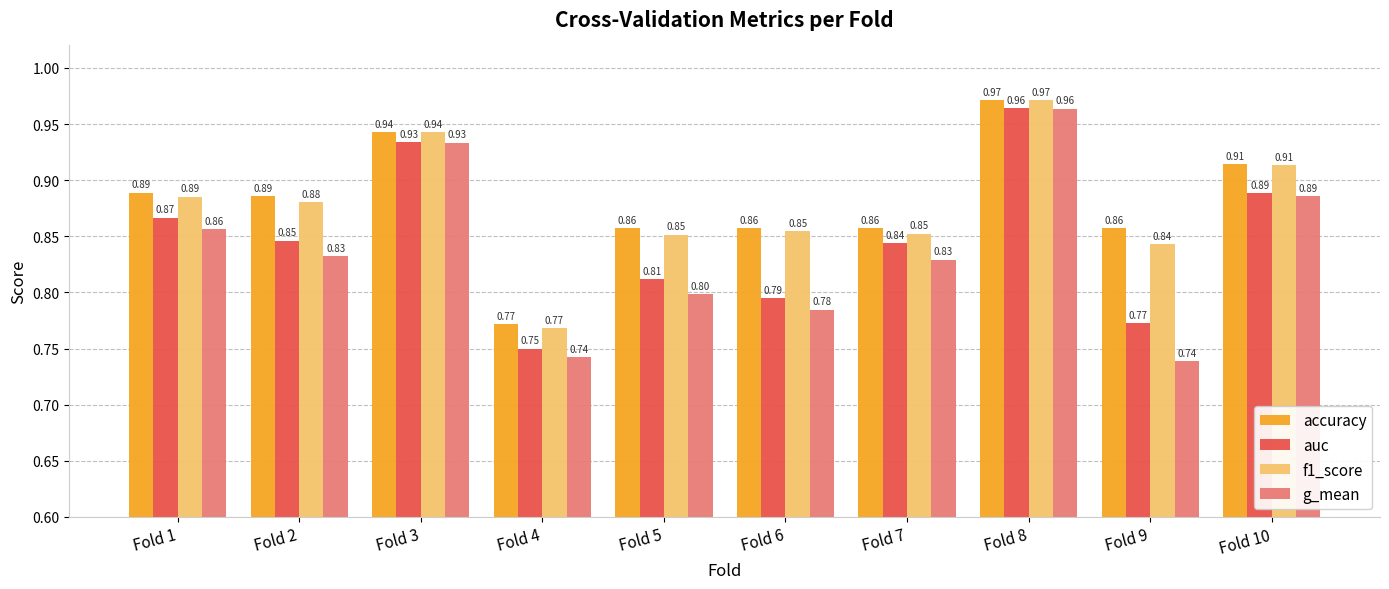

Between Fold 3 and Fold 4, which series saw the biggest shift?

g_mean